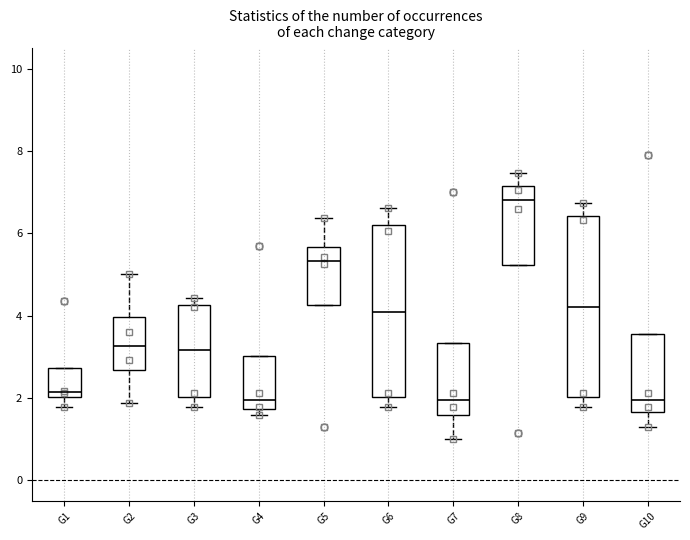

Where is the lower edge of the box for G10 on the y-axis? The values are not printed on the chart, so give them approximately, as read against the axis.

1.6